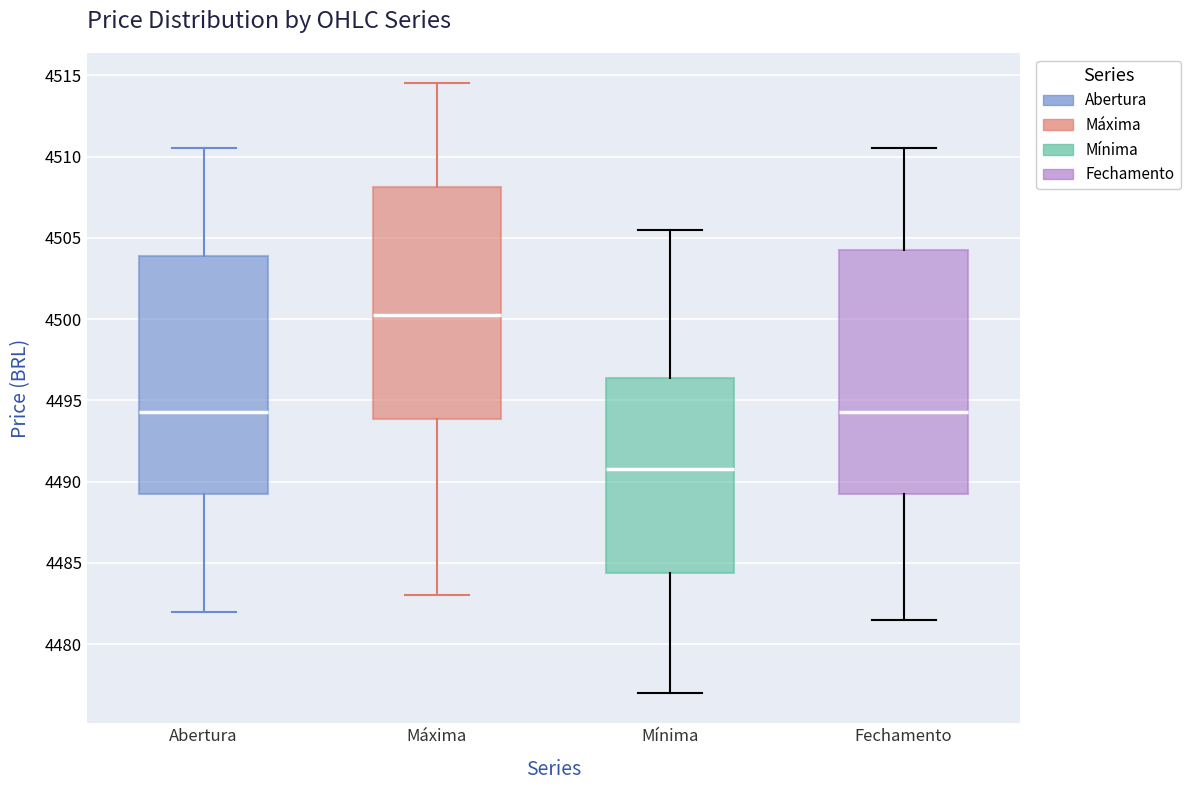

Where is the upper edge of the box for Fechamento on the y-axis? The values are not printed on the chart, so give them approximately, as read against the axis.

4504.5